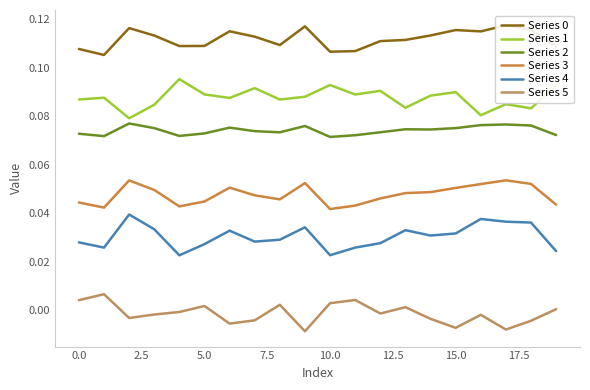

What is the sum of all Series 3 values?

1.0